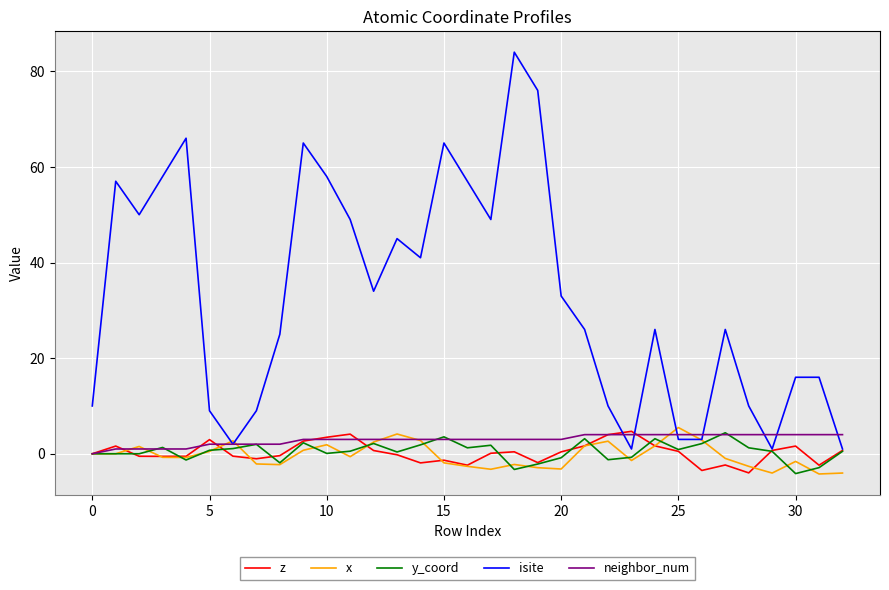

Which series has the largest total across all categories?

isite